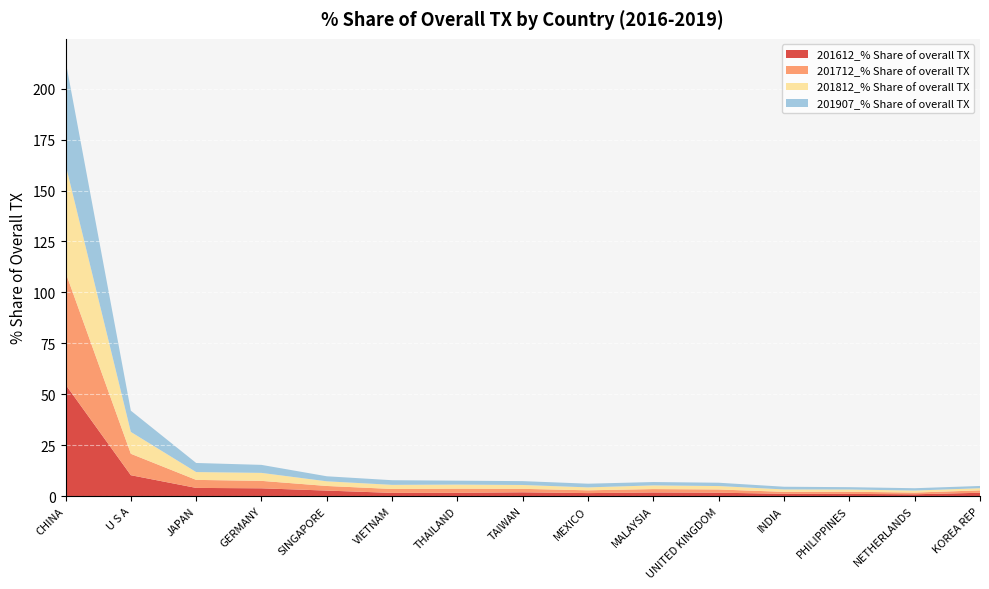

Reading left to right, transcribe all the data shown in this chart.

201612_% Share of overall TX: 54.7	10.2	4.0	3.8	2.7	1.5	1.6	1.8	1.4	1.7	1.6	1.1	1.0	0.8	1.6
201712_% Share of overall TX: 55.1	10.5	3.9	3.7	2.3	1.9	2.0	1.7	1.4	1.7	1.6	0.9	1.1	0.8	1.2
201812_% Share of overall TX: 53.0	10.7	3.8	3.9	2.3	2.0	2.0	1.9	1.4	1.8	1.7	1.2	1.1	1.0	1.1
201907_% Share of overall TX: 51.0	10.4	4.5	3.9	2.5	2.3	1.9	1.9	1.8	1.6	1.6	1.3	1.1	1.1	1.1